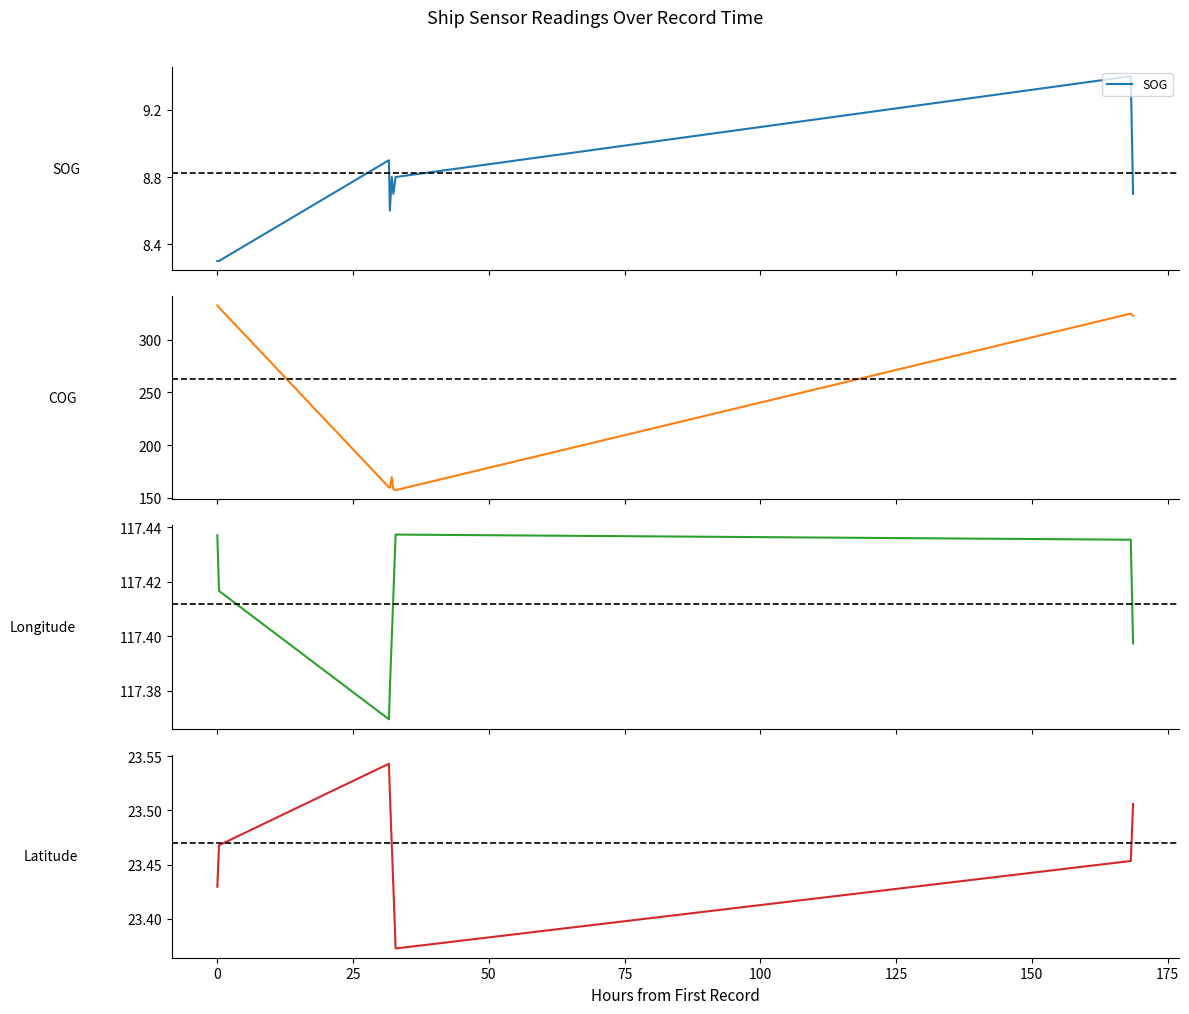

Does the chart display data point markers on the line(s)?

No